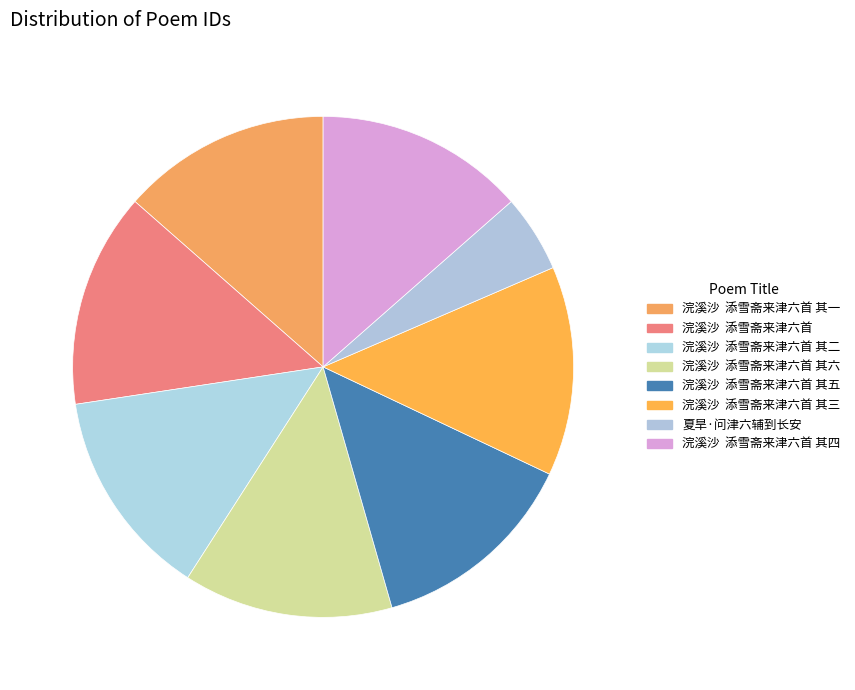

To the nearest percent, what is the difference between the largest and smallest slice percentages?

9%